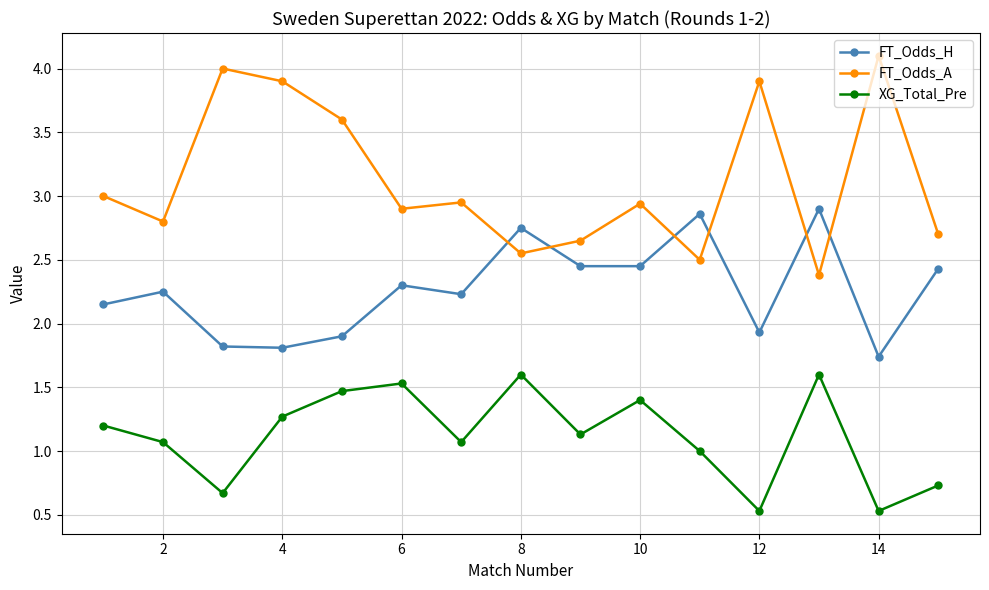

True or false: XG_Total_Pre has more than 2 points higher than both neighbors.

True